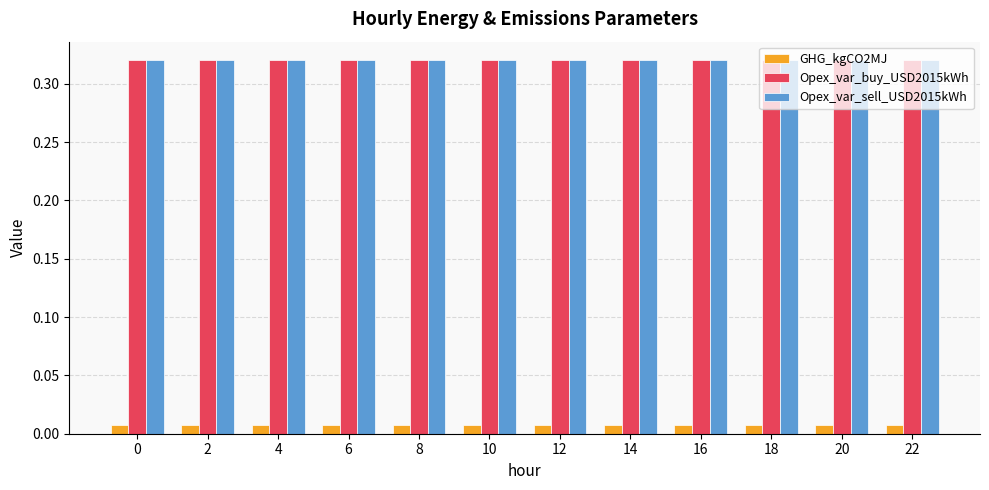

The value of Opex_var_sell_USD2015kWh at 12 is 0.5. True or false?

False